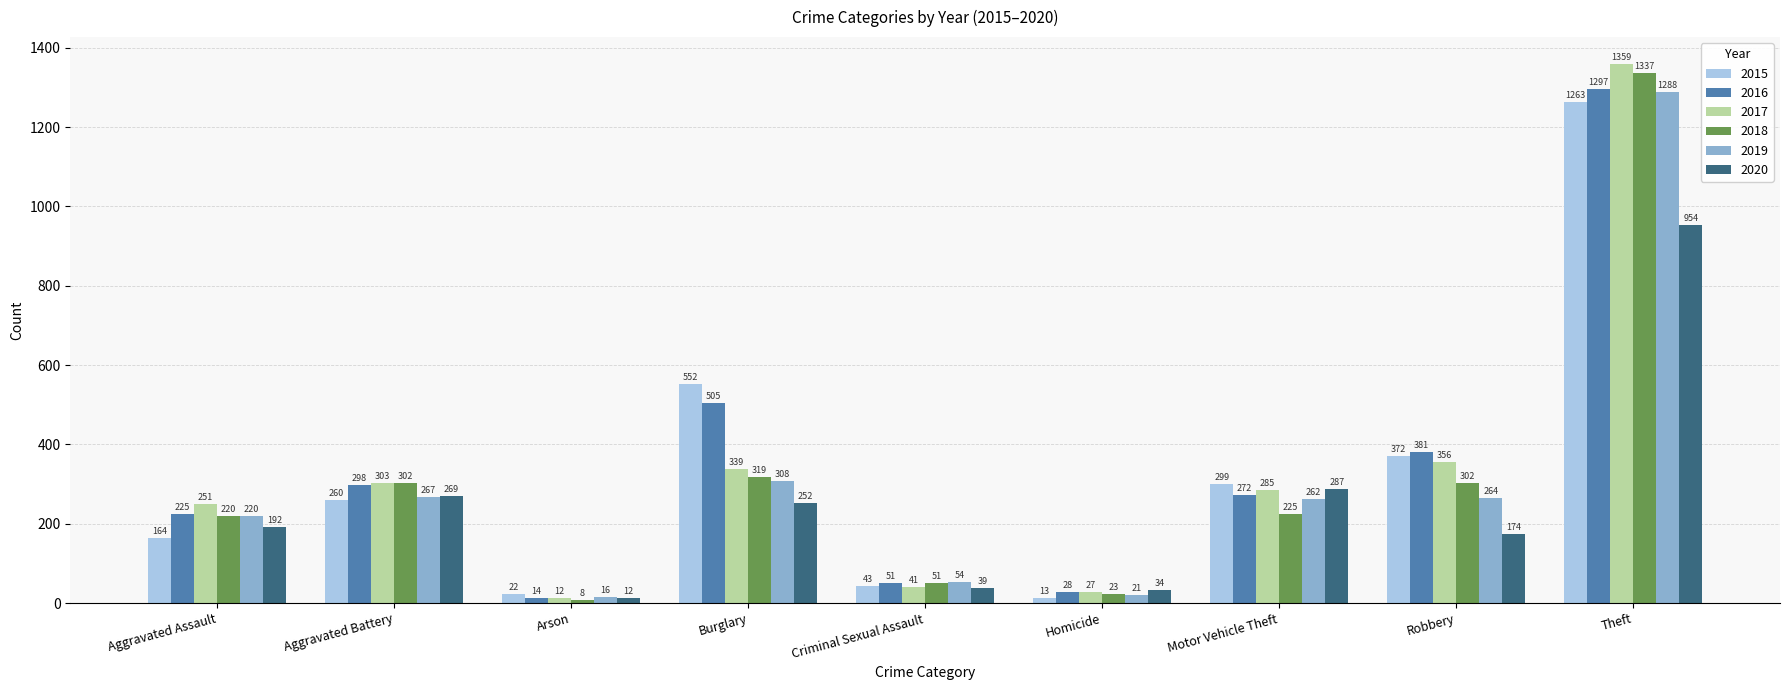

What is the total value across all series at Criminal Sexual Assault?

279